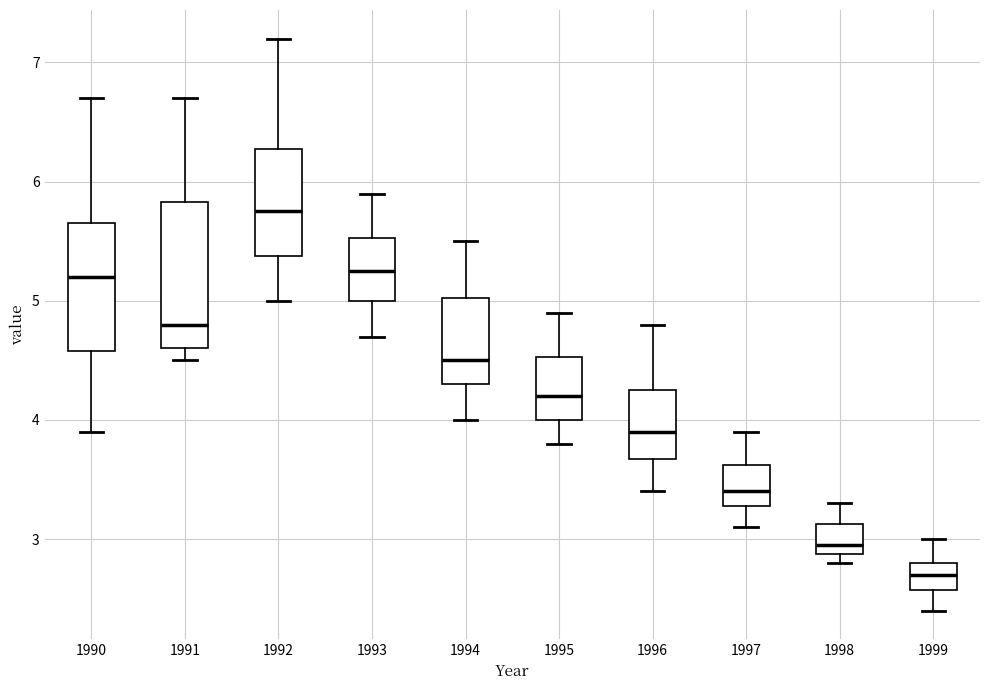

Where is the upper edge of the box at x = 1995 on the y-axis? The values are not printed on the chart, so give them approximately, as read against the axis.

4.5